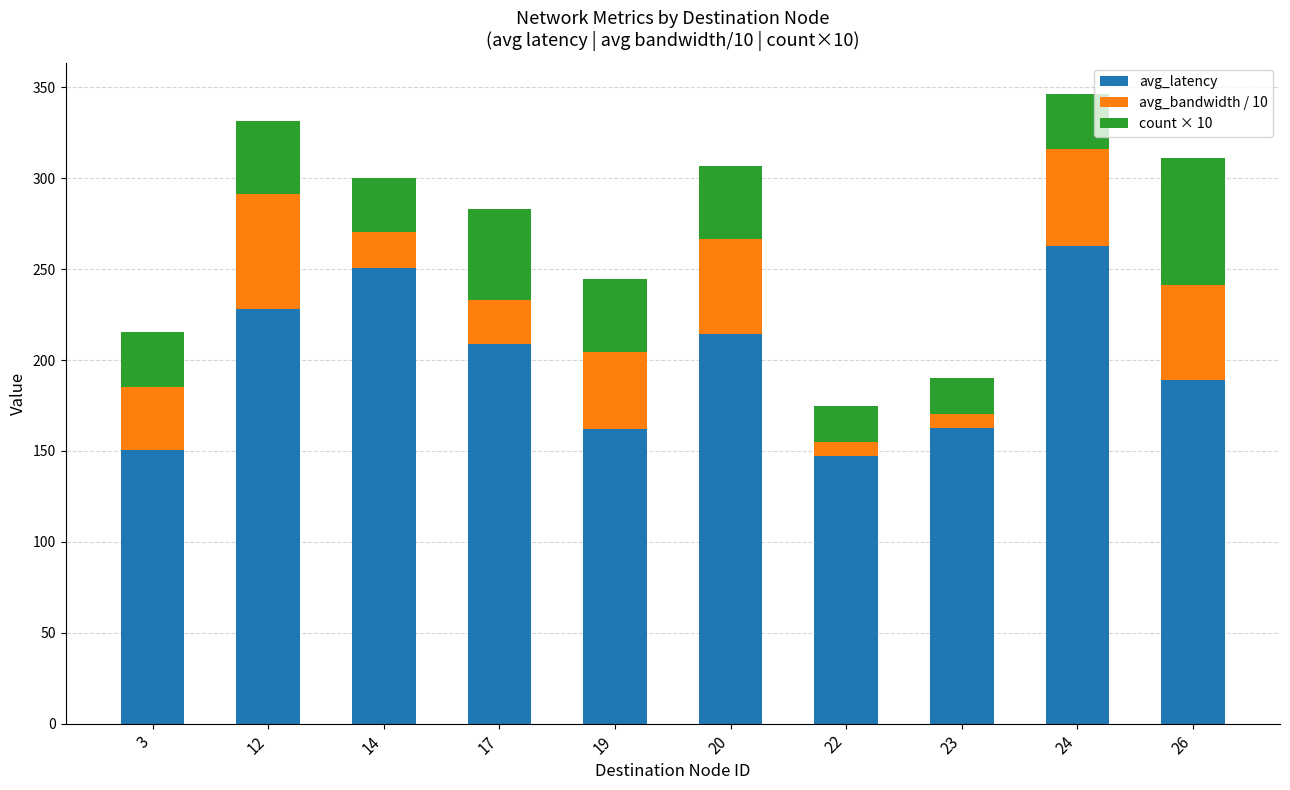

What is the difference between the maximum and minimum values in the avg_latency series?

115.7